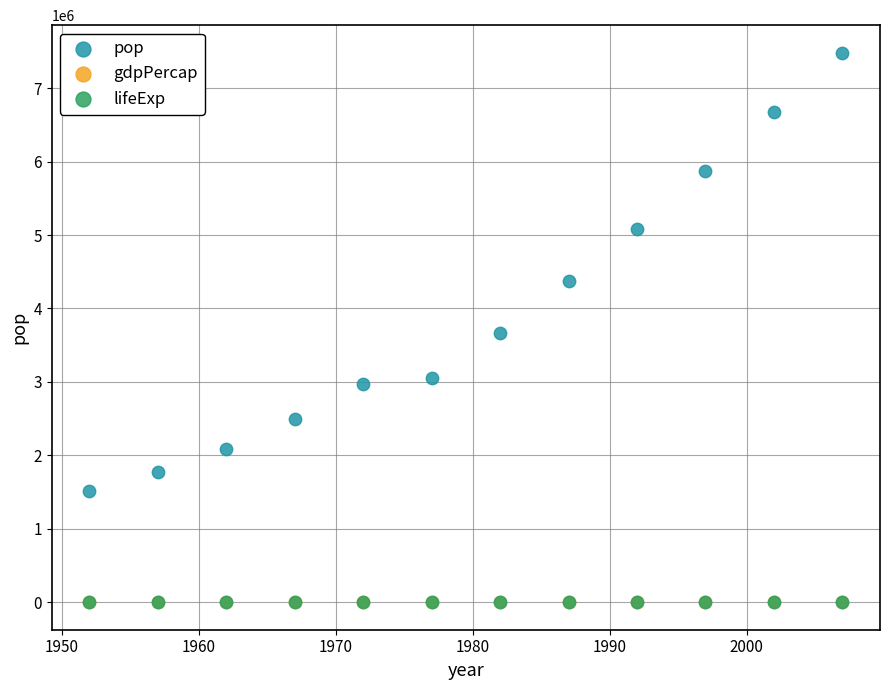

What are all the series names shown in the legend?

pop, gdpPercap, lifeExp